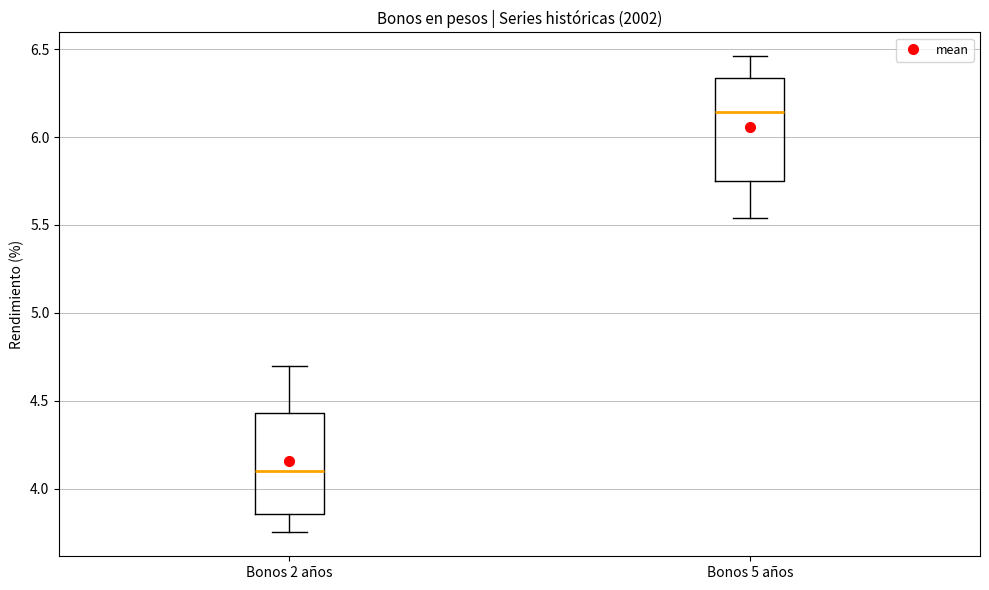

Reading left to right, transcribe this box plot: for each box, give where its median line is, the range the box spans, and where its two whiskers end, as read against the y-axis. The values are not printed on the chart, so give them approximately, as read against the axis.

Bonos 2 años: median 4.10, box 3.85 to 4.45, whiskers 3.75 to 4.70
Bonos 5 años: median 6.15, box 5.75 to 6.35, whiskers 5.55 to 6.45